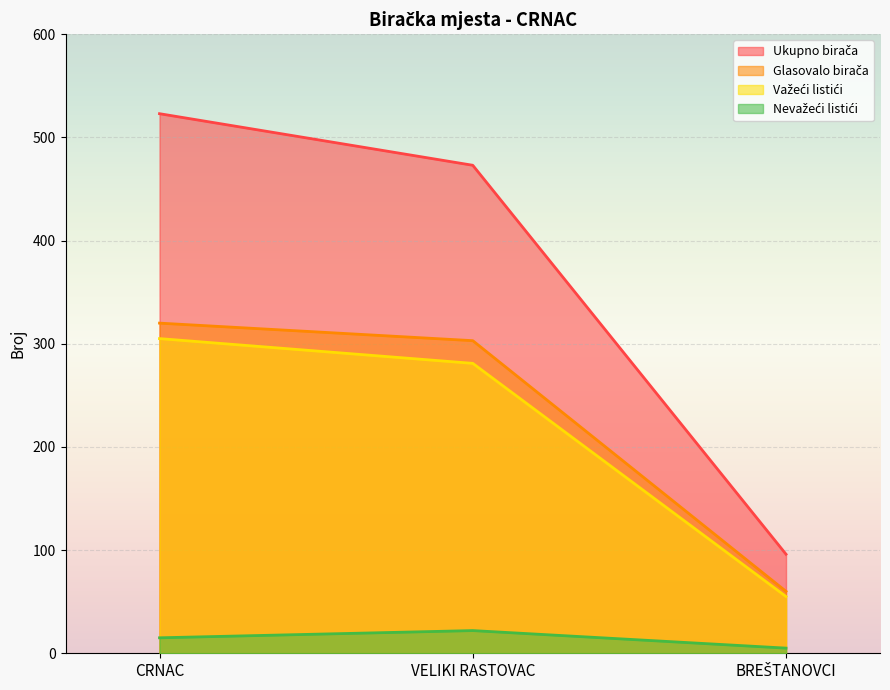

How many lines are shown in the chart?

4